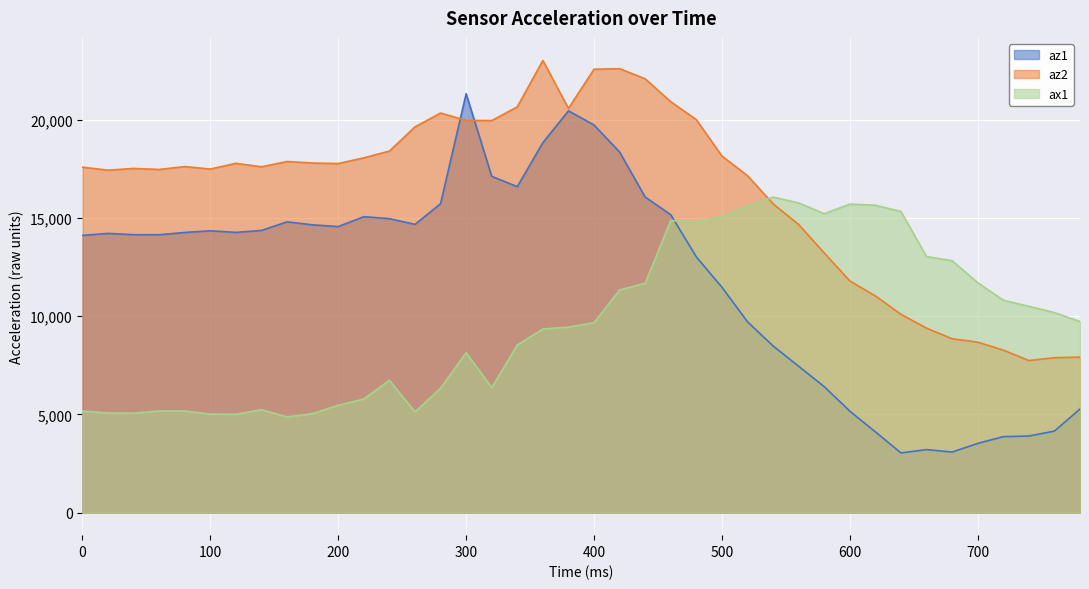

At which label does az2 reach its minimum?

740